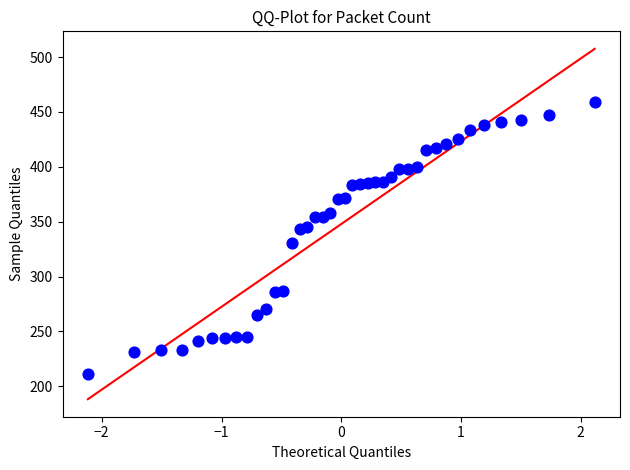

What is the range of Y values (max minus min)?

248